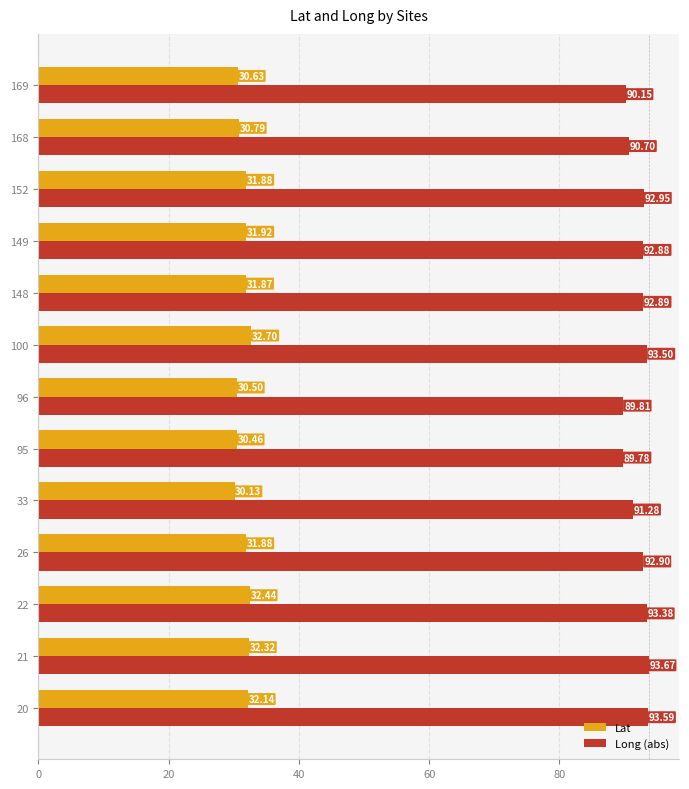

What is the approximate value of Long (abs) at 20?

93.6